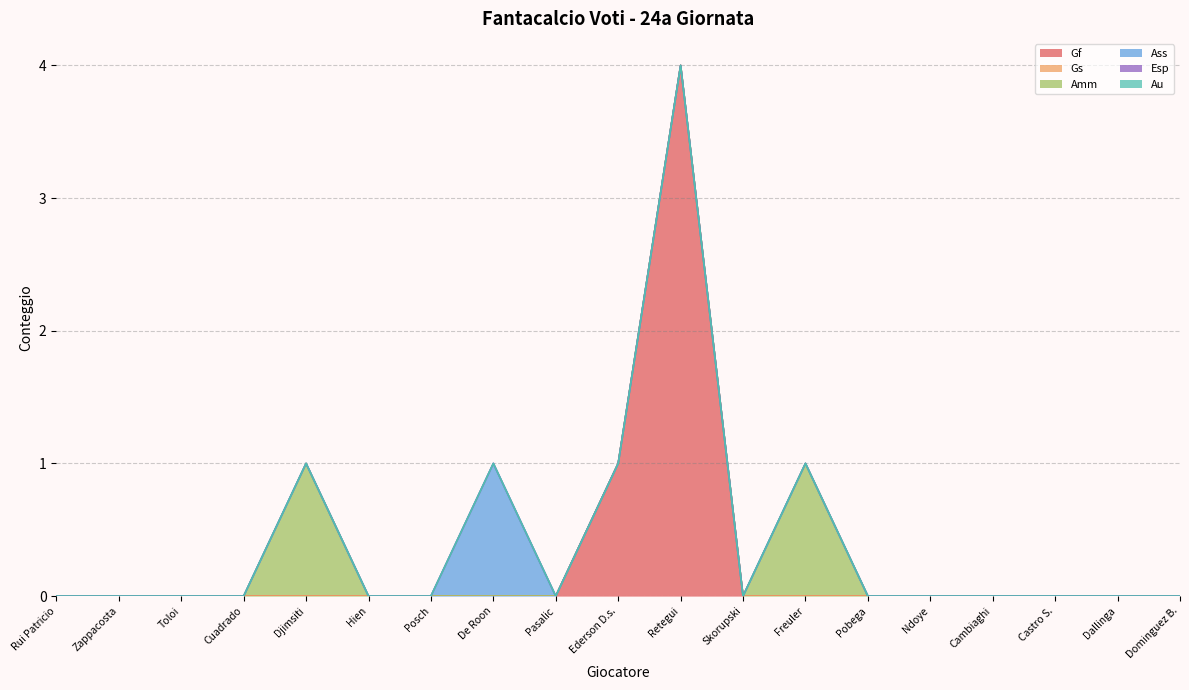

Does the chart display data point markers on the line(s)?

No